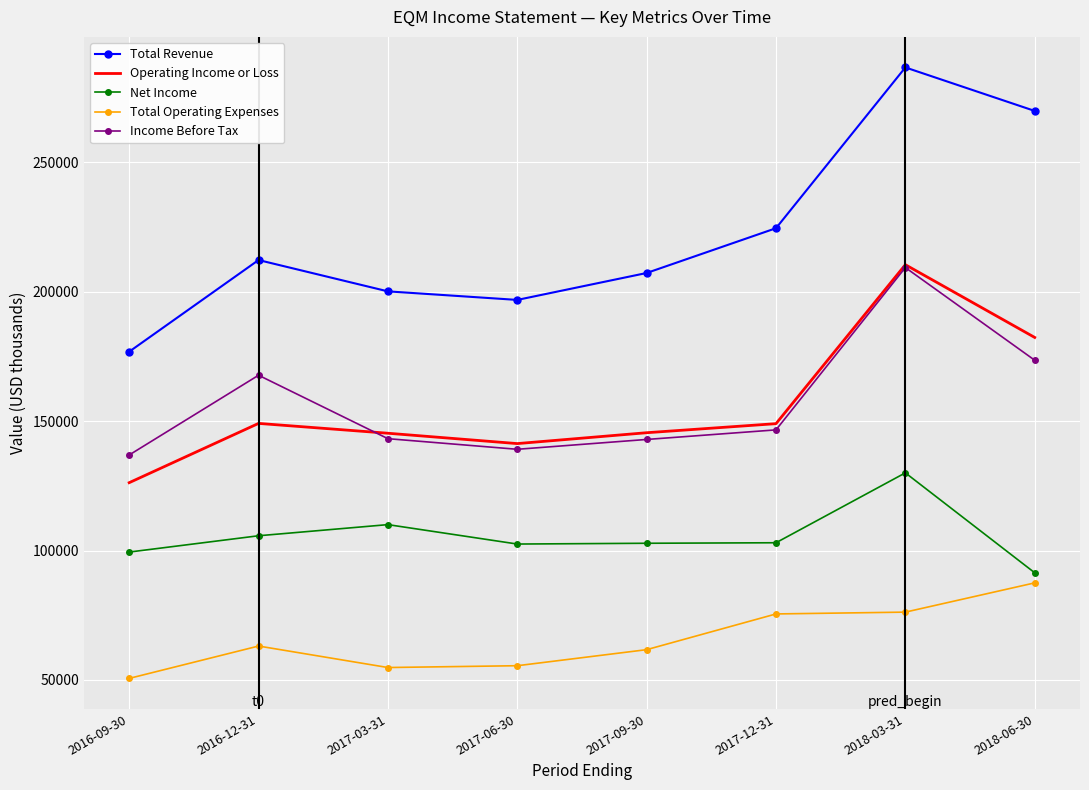

Between 2016-12-31 and 2018-03-31, which series saw the biggest shift?

Total Revenue